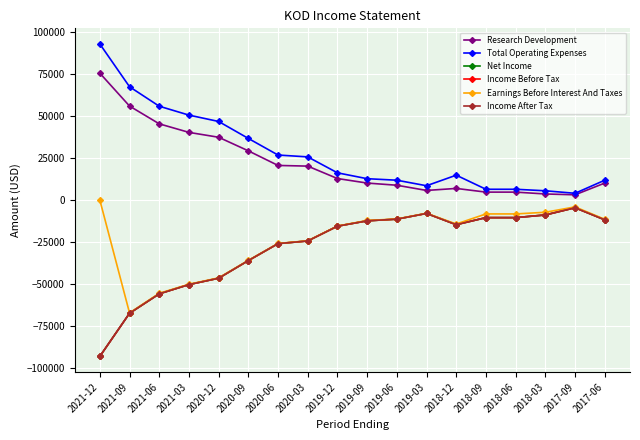

At which label does Earnings Before Interest And Taxes first exceed -12200?

2021-12